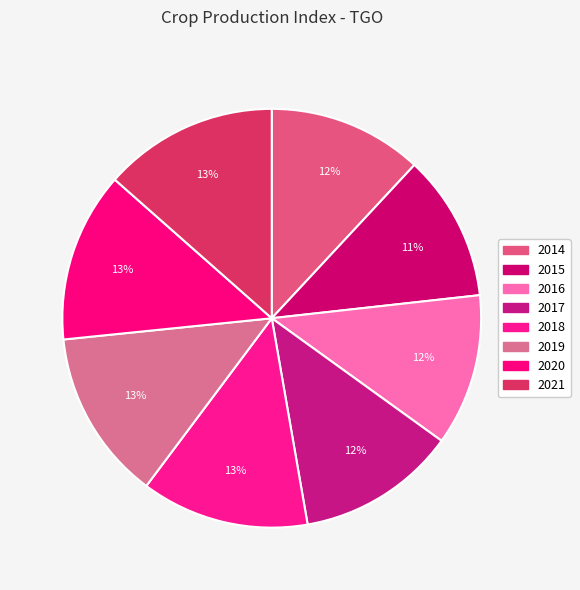

How many slices are in this pie chart?

8